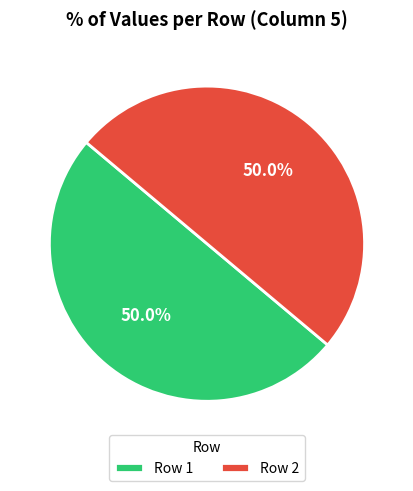

Count the number of slices in the pie.

2